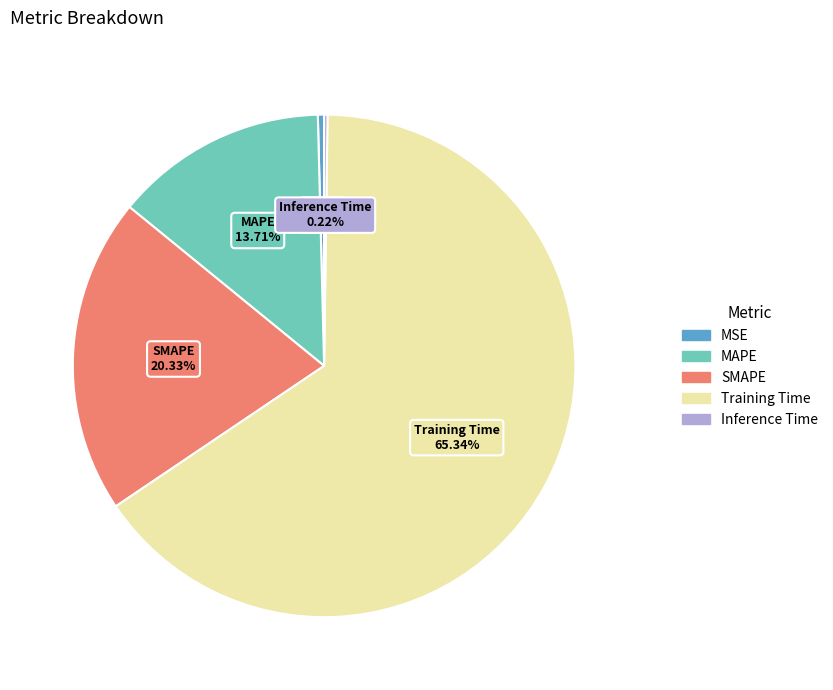

To the nearest percent, what is the combined percentage of MAPE and Training Time?

79%